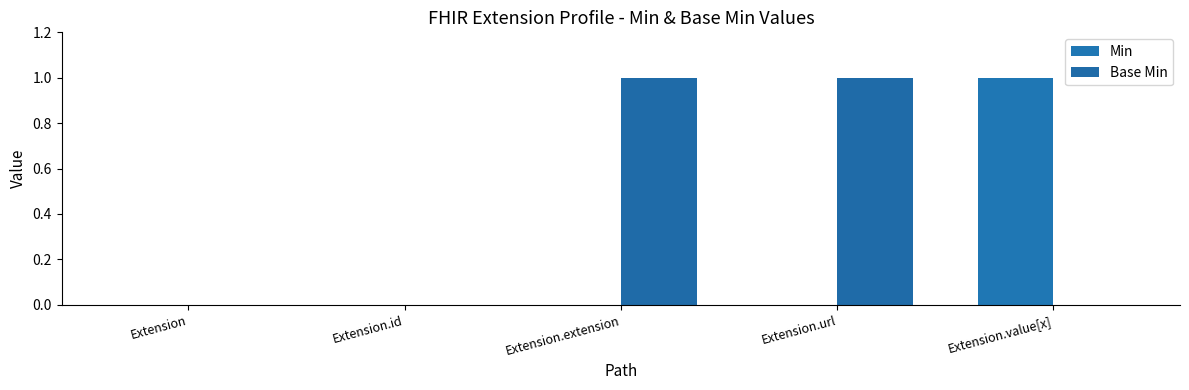

How many groups of bars are there?

5